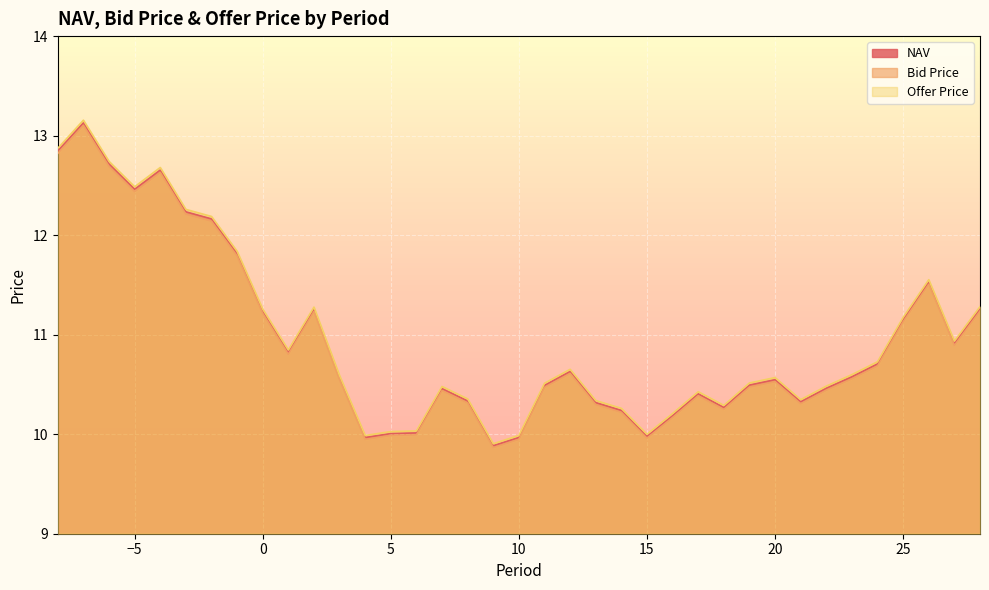

True or false: NAV and Offer Price cross at least once.

False